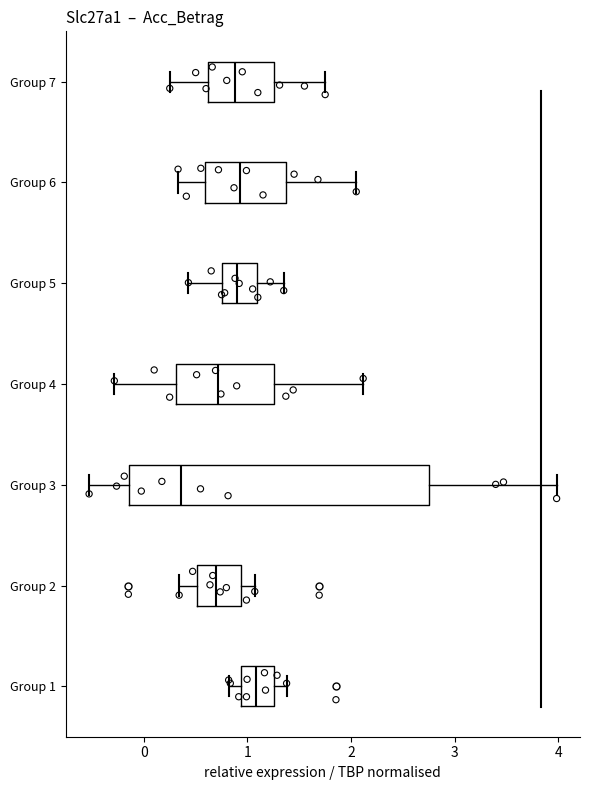

Reading bottom to top, read every box against the x-axis: the position of its median line, the range the box covers, and the ends of its whiskers. The values are not printed on the chart, so give them approximately, as read against the axis.

Group 1: median 1.1, box 0.9 to 1.3, whiskers 0.8 to 1.4
Group 2: median 0.7, box 0.5 to 0.9, whiskers 0.3 to 1.1
Group 3: median 0.4, box -0.1 to 2.7, whiskers -0.5 to 4.0
Group 4: median 0.7, box 0.3 to 1.3, whiskers -0.3 to 2.1
Group 5: median 0.9, box 0.8 to 1.1, whiskers 0.4 to 1.4
Group 6: median 0.9, box 0.6 to 1.4, whiskers 0.3 to 2.1
Group 7: median 0.9, box 0.6 to 1.3, whiskers 0.3 to 1.8